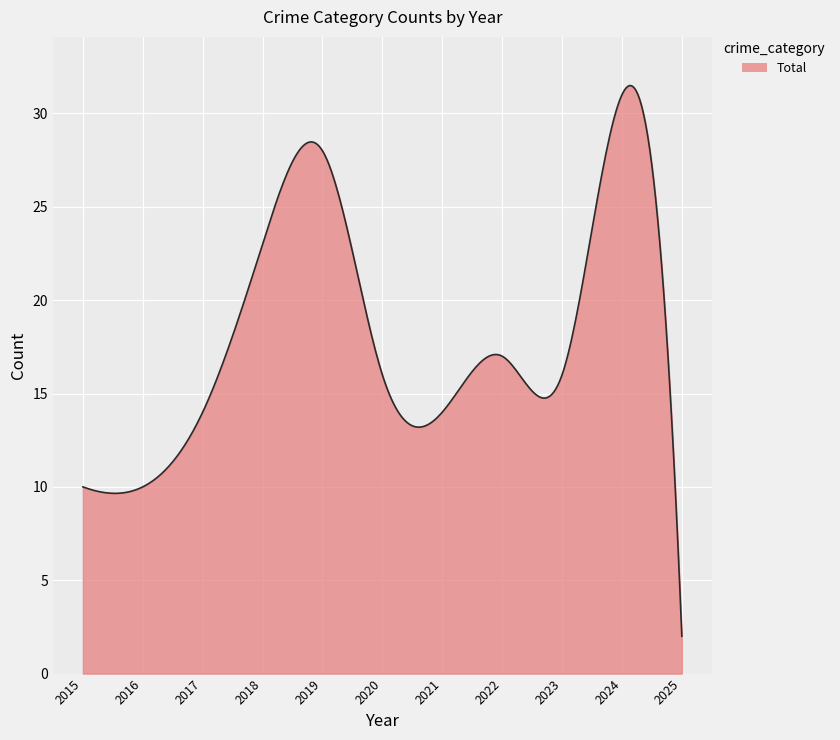

What is the difference between the maximum and minimum values?

29.5